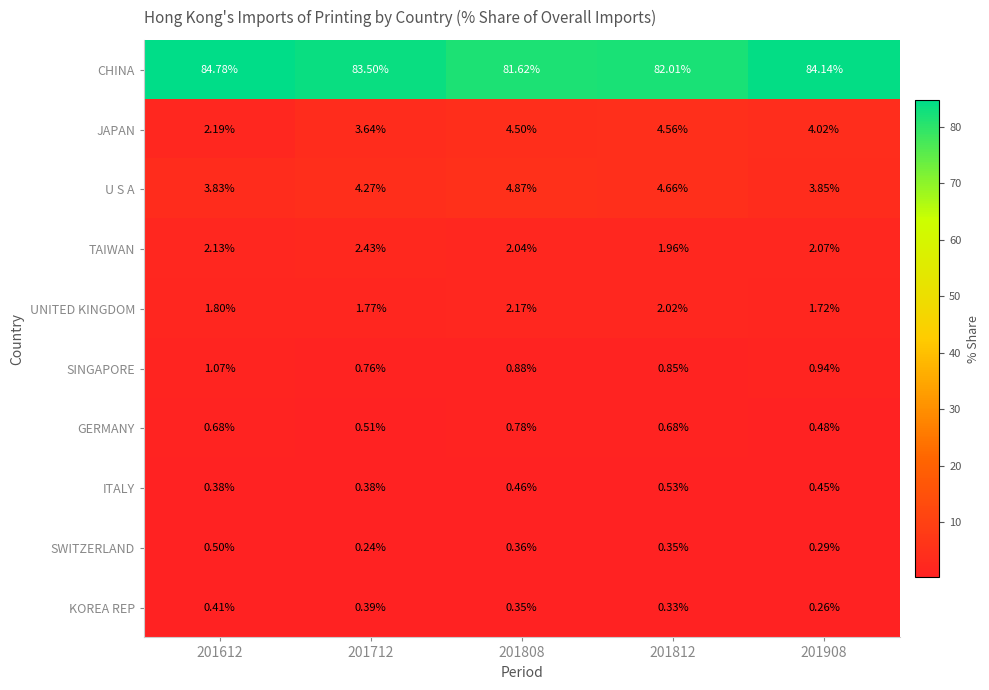

Which series has the largest total across all categories?

CHINA